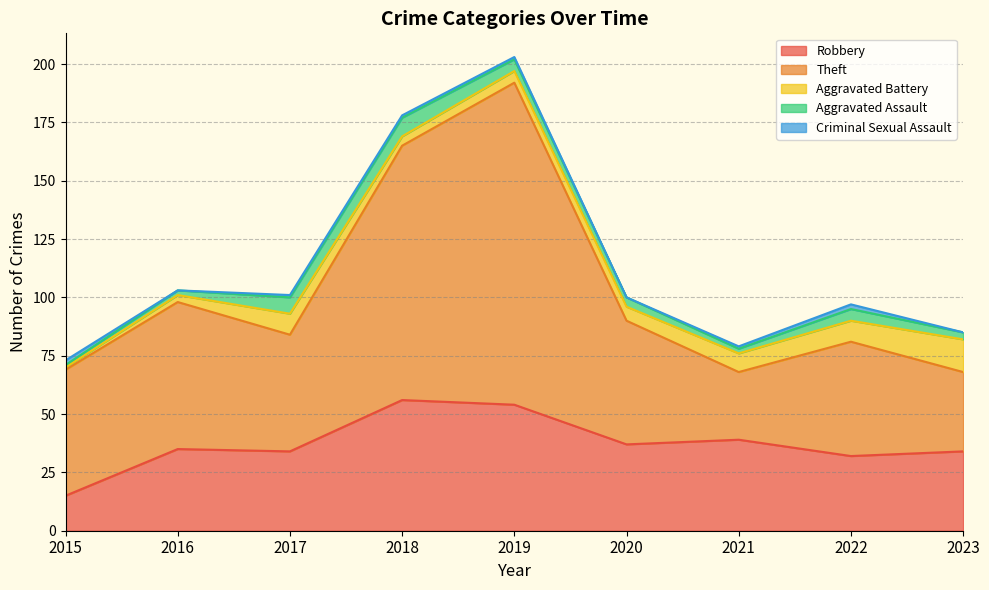

Where is the first local maximum for Criminal Sexual Assault?

2022